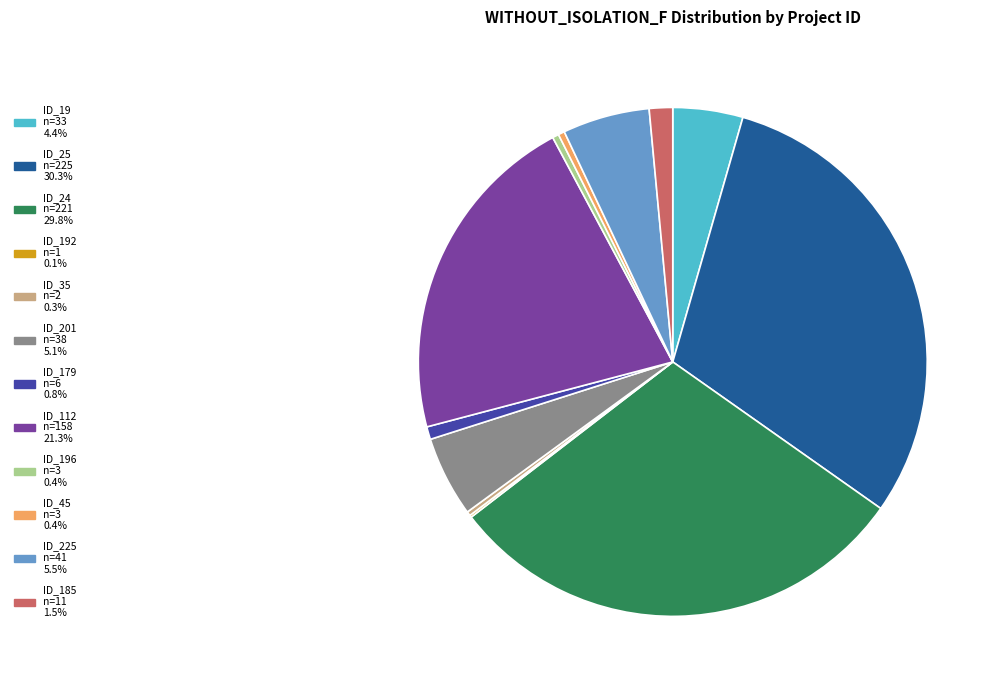

Is there a majority slice in this chart?

No